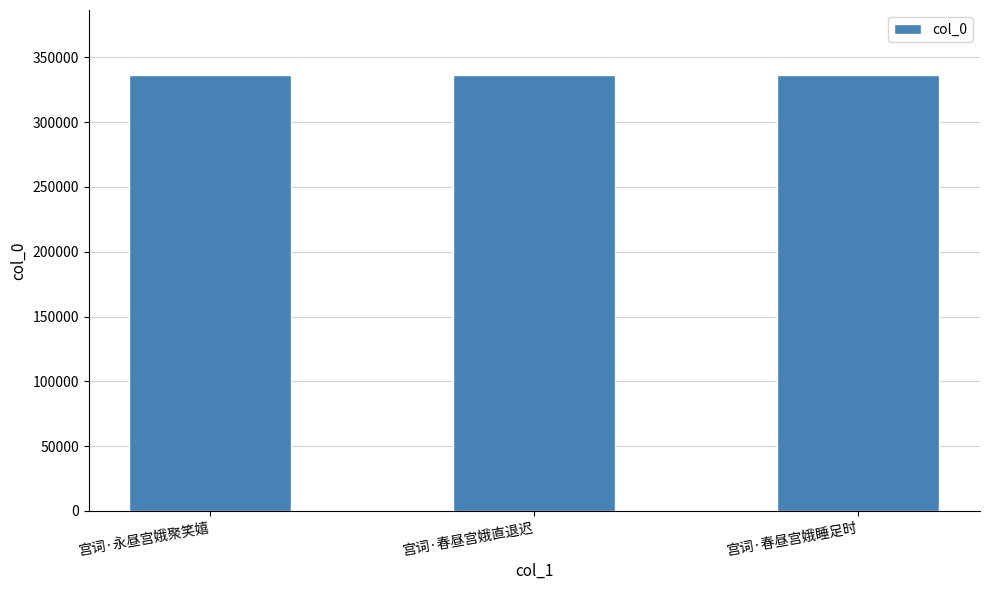

What is the minimum value shown in the chart?

336073